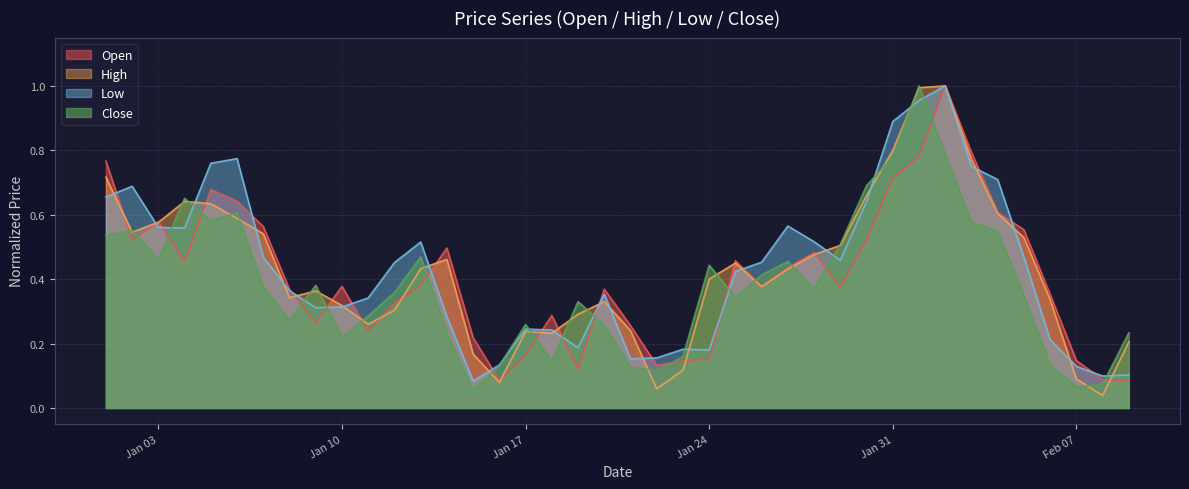

Count the number of data series in this chart.

4